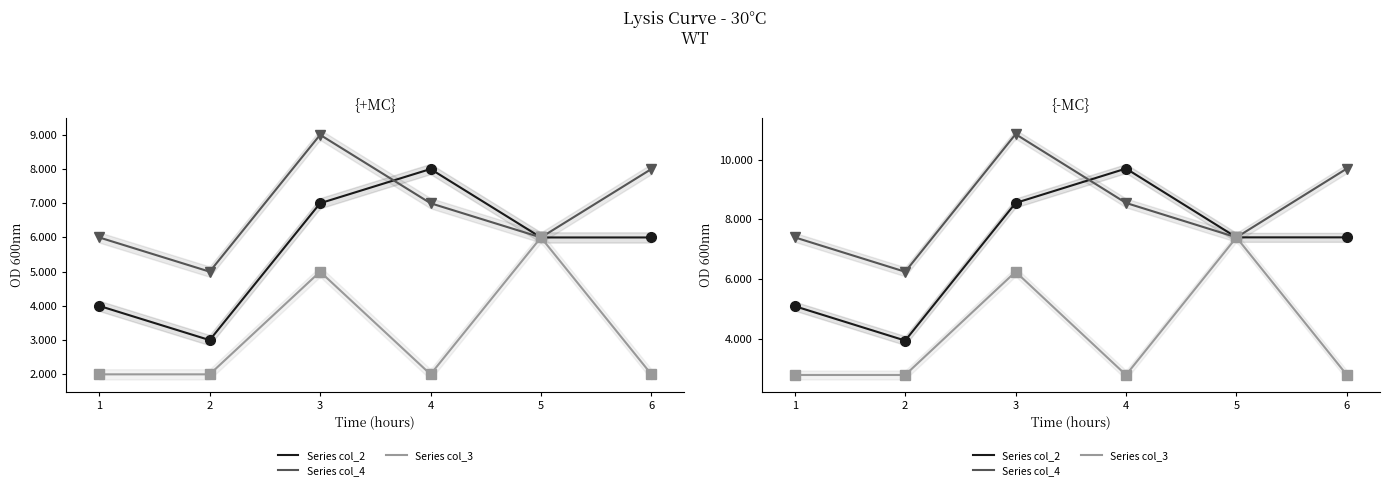

What is the greatest value displayed?

9.7